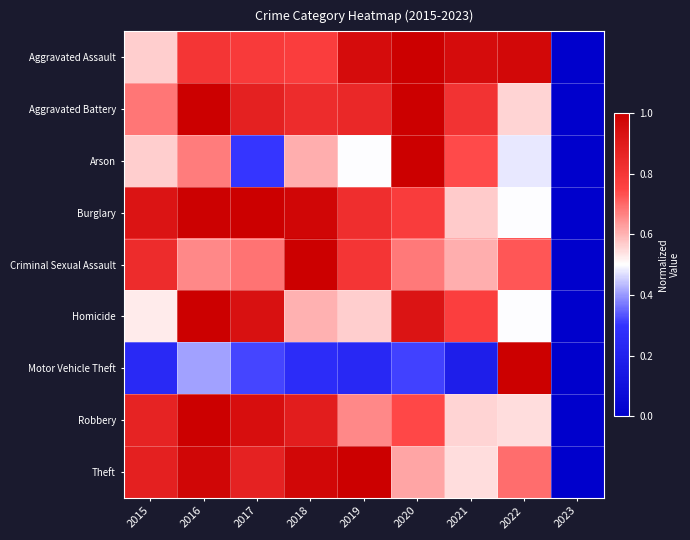

Which has a higher value, 2023 or 2021?

2021